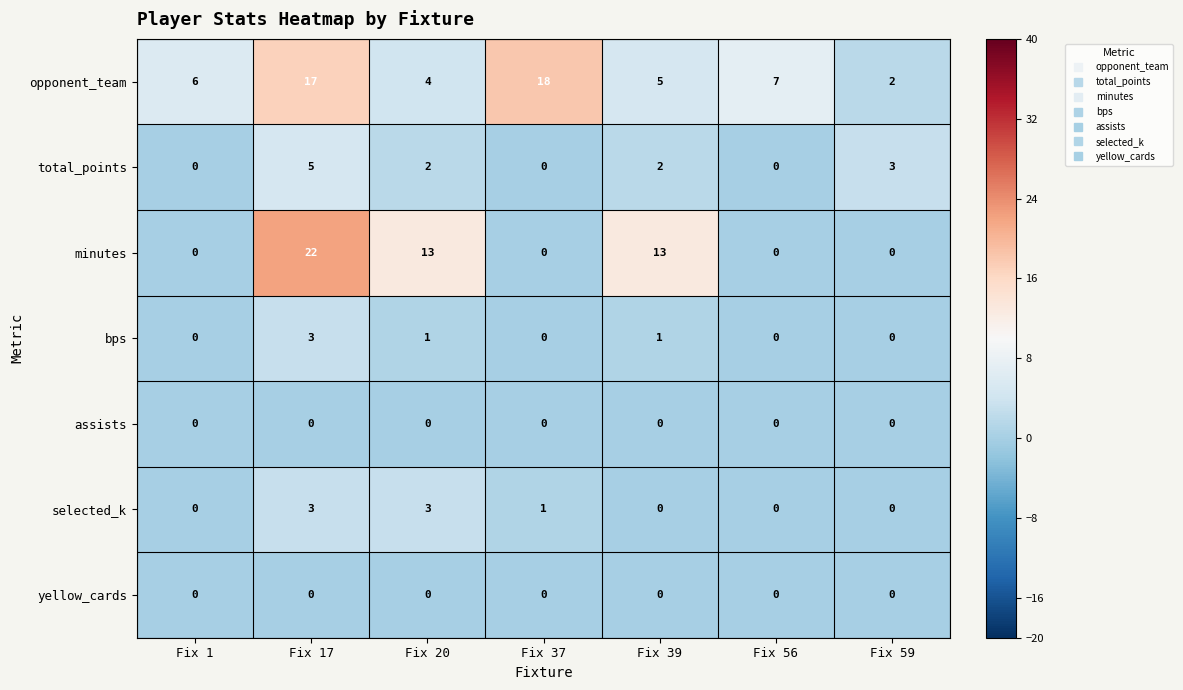

Between Fix 1 and Fix 20, which series saw the biggest shift?

minutes